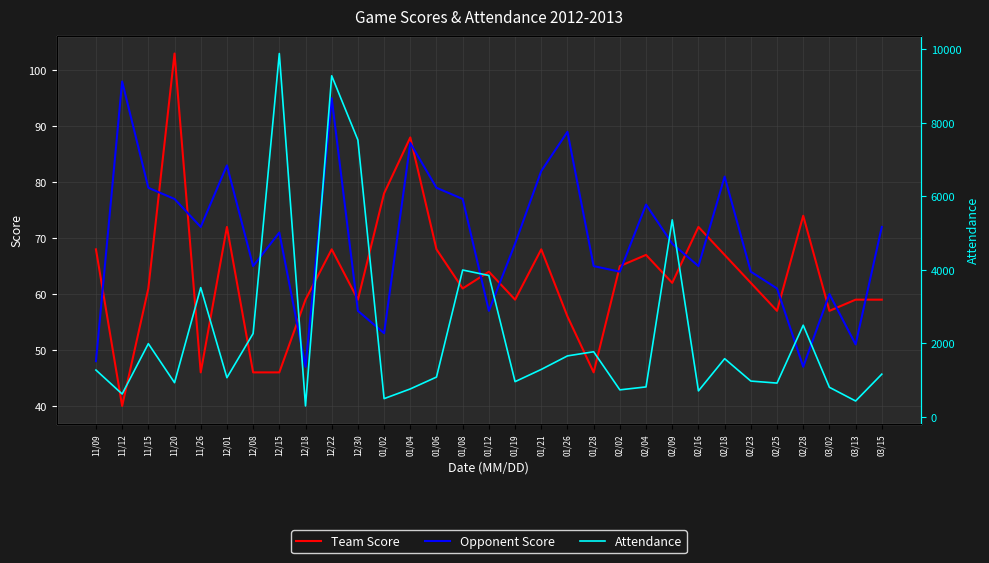

Is it true that Opponent Score equals 18 at 03/13?

False